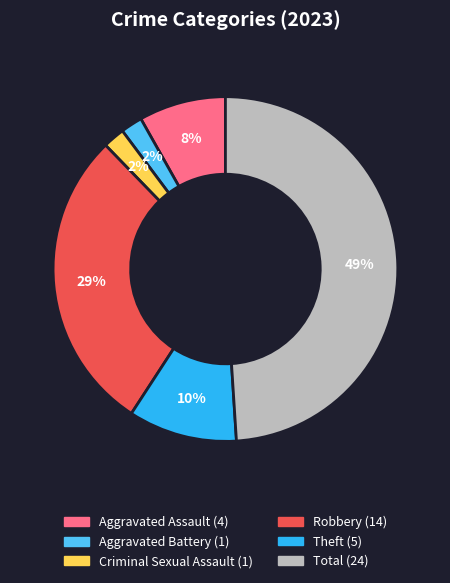

True or false: Theft accounts for 10% of the total.

True